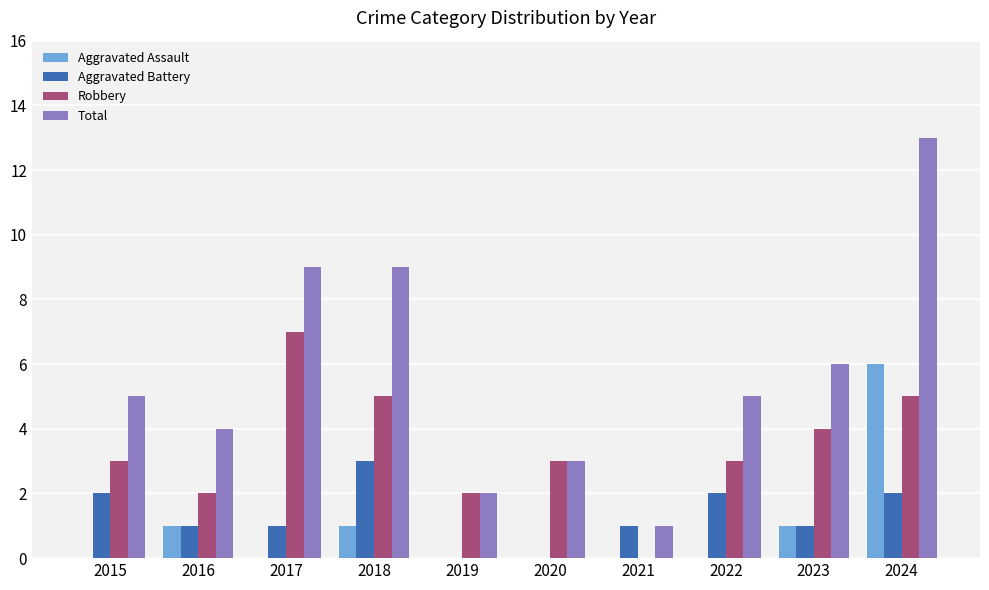

The Aggravated Battery series shows 1 at 2024. True or false?

False